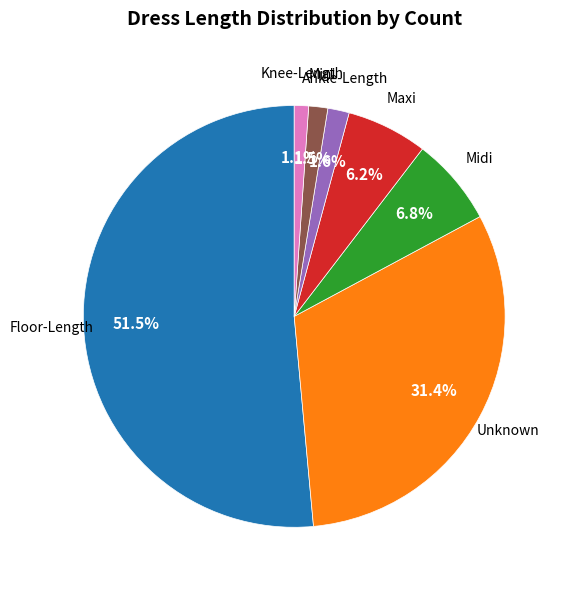

Does any single category account for the majority?

Yes